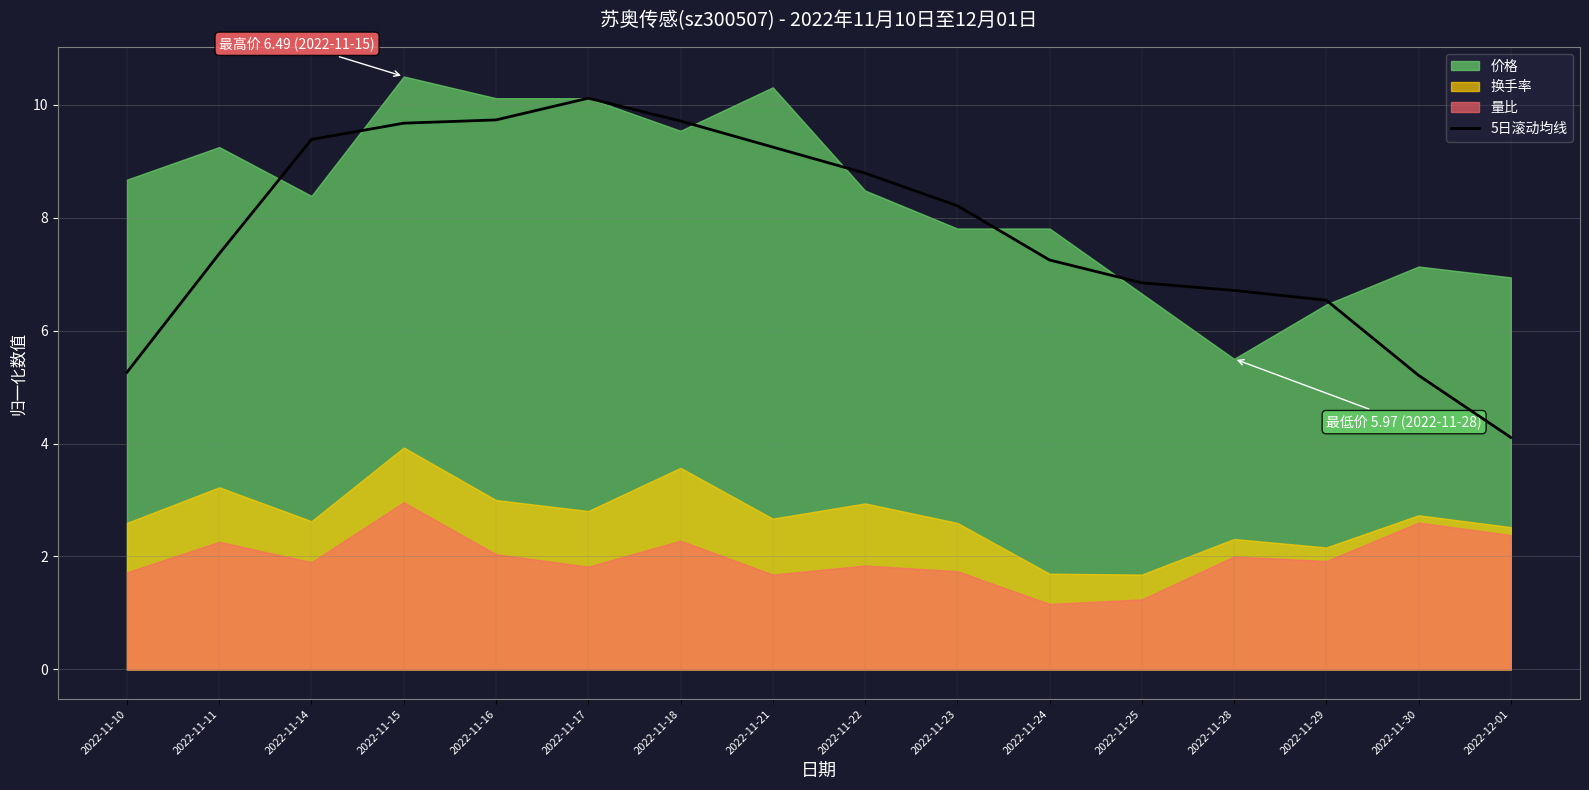

What position from the left is 2022-11-18?

7